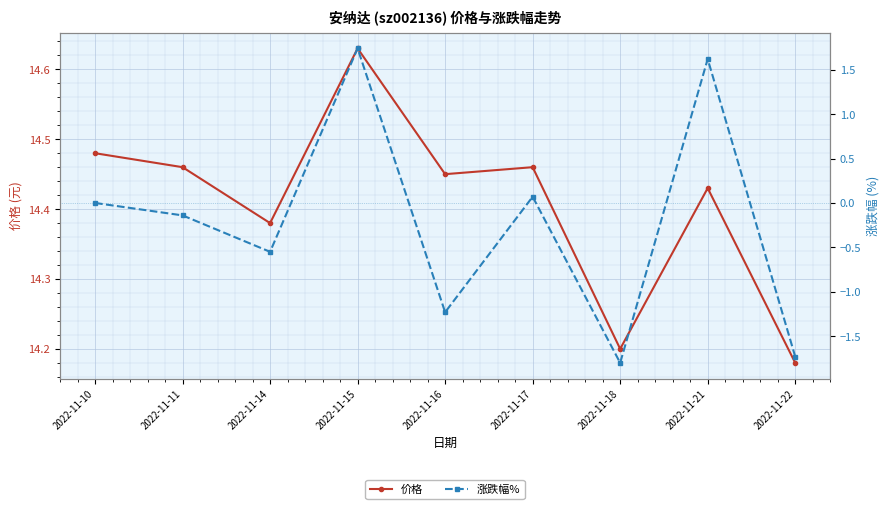

The 价格 series shows 14.5 at 2022-11-10. True or false?

True